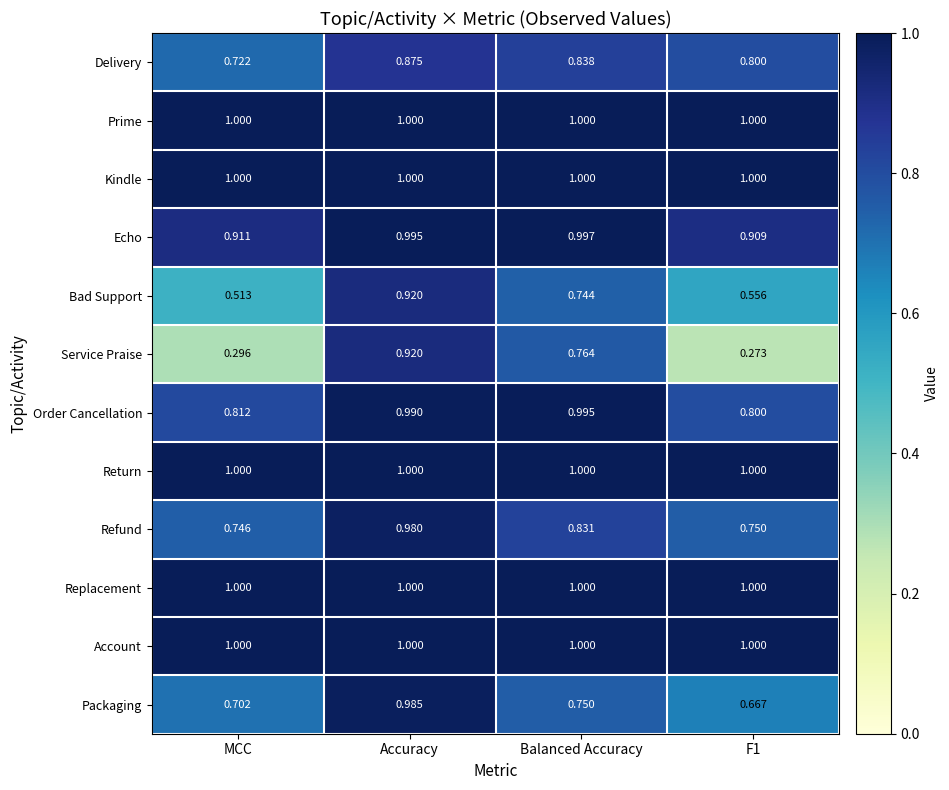

Which category has the highest value in the Packaging series?

Accuracy